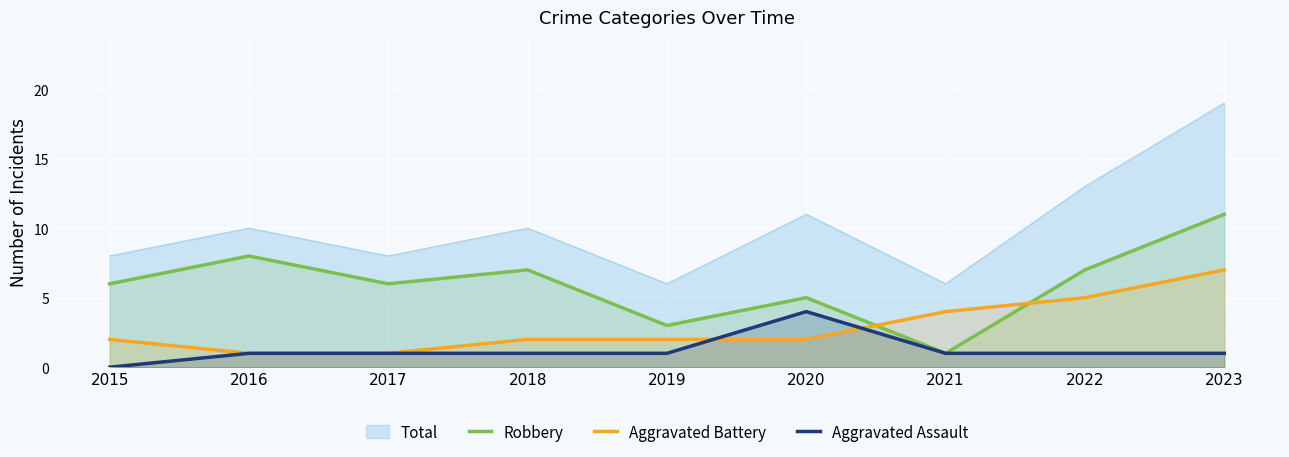

Rank the series at 2015 from lowest to highest value.

Aggravated Assault, Aggravated Battery, Robbery, Total